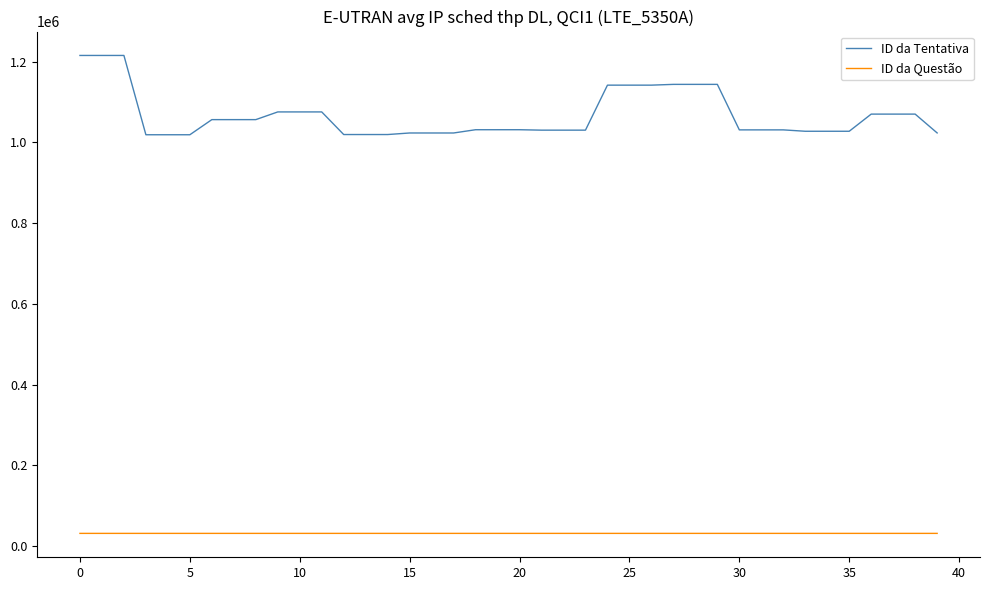

Which series has the widest spread of values?

ID da Tentativa